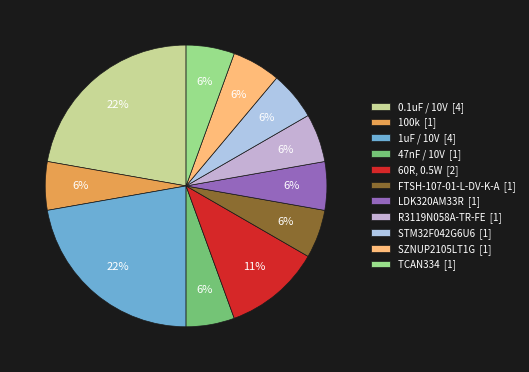

Is it true that TCAN334 [1] is 1% of the pie?

False